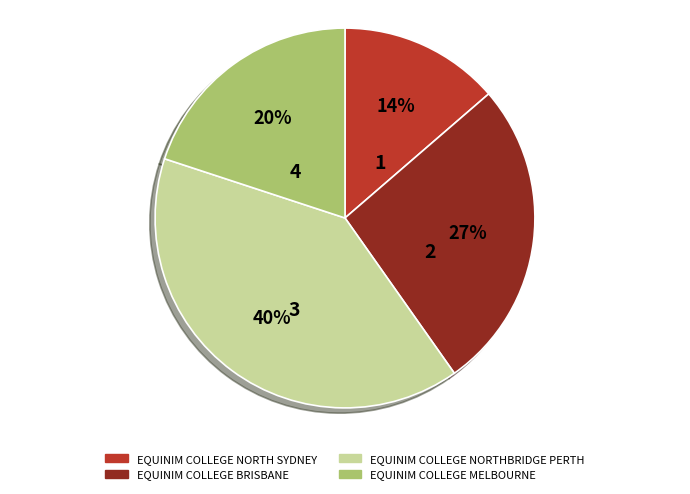

Is EQUINIM COLLEGE BRISBANE the majority of the pie?

No